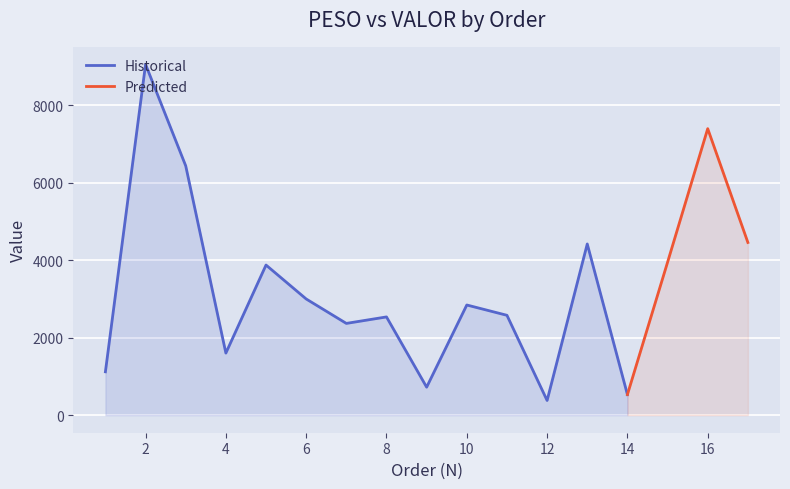

True or false: VALOR and PESO cross at least once.

False